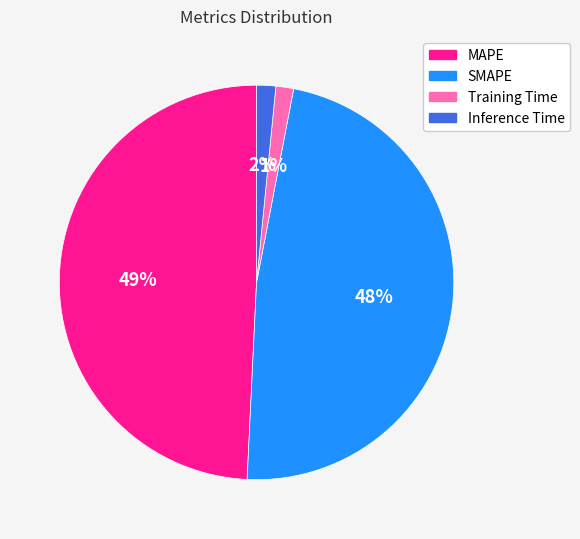

To the nearest percent, what percentage of the pie is Training Time?

1%